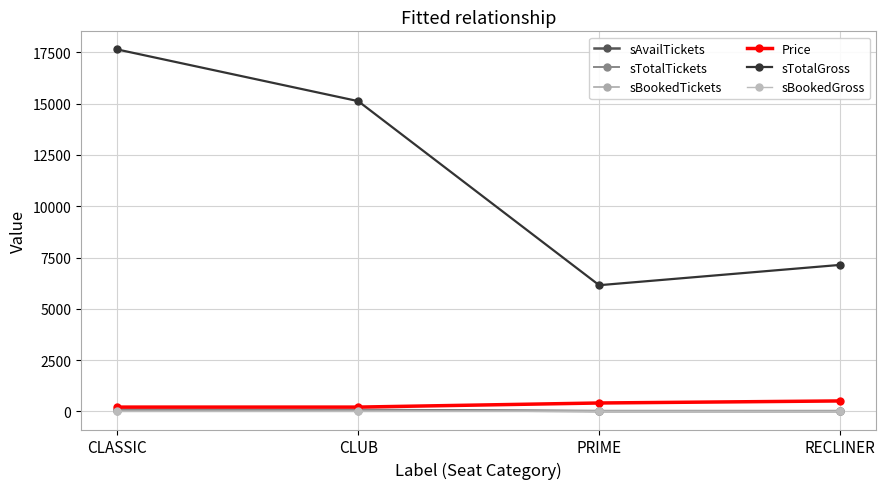

Between RECLINER and CLUB, which is larger?

CLUB